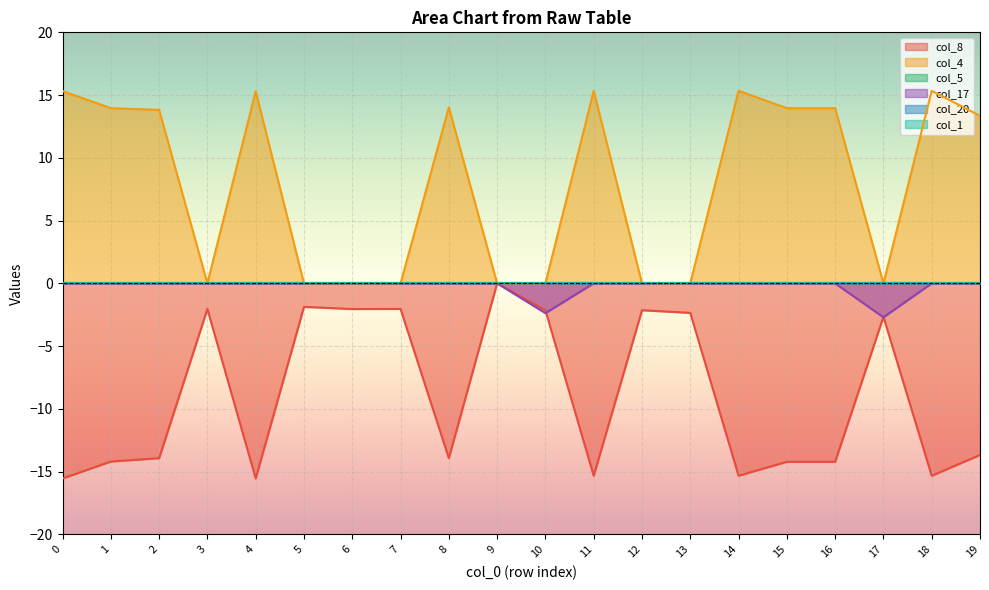

What is the difference between the col_17 values at 17 and 18?

2.7